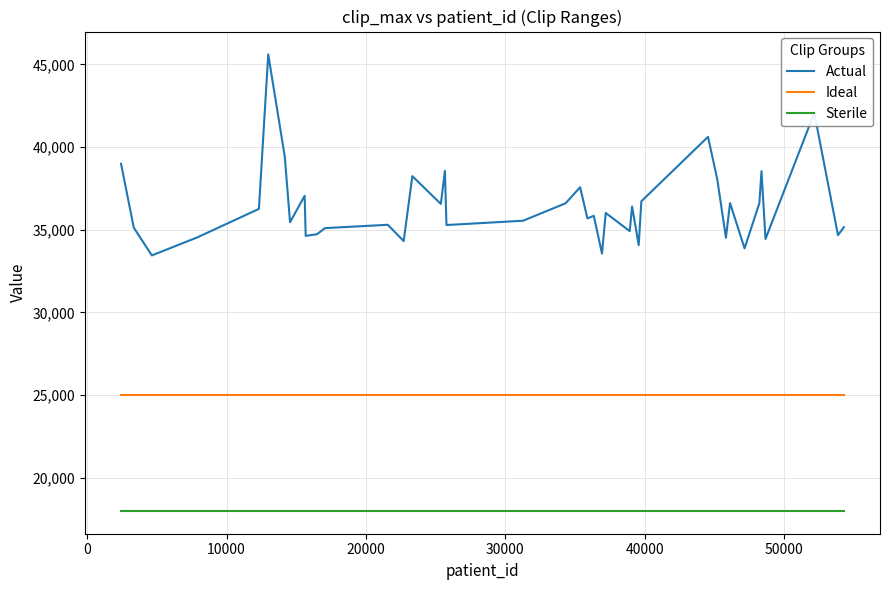

Does the chart have visible grid lines?

Yes